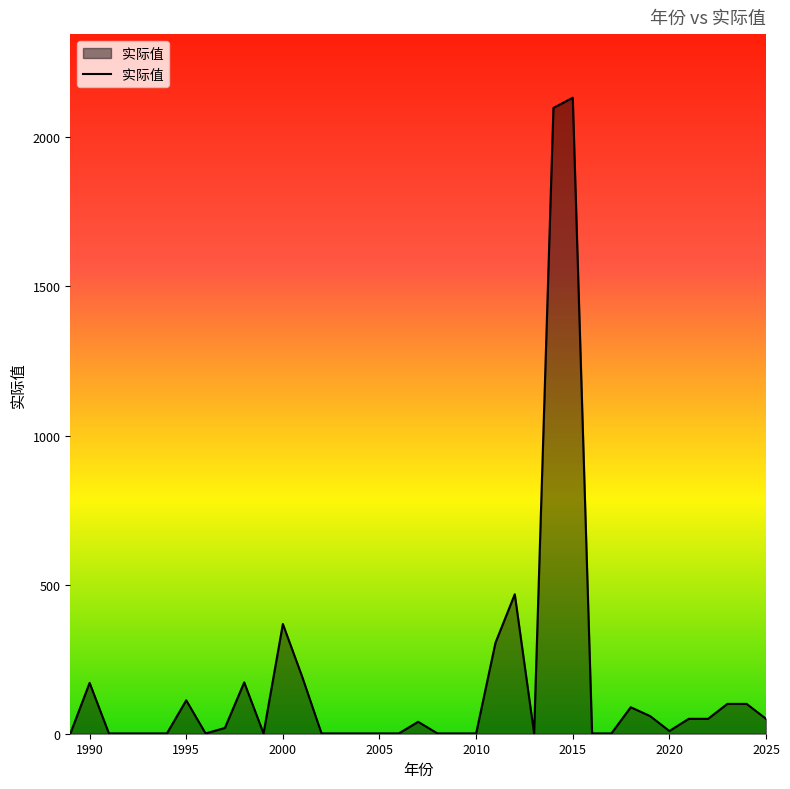

What is the maximum value shown in the chart?

2133.1